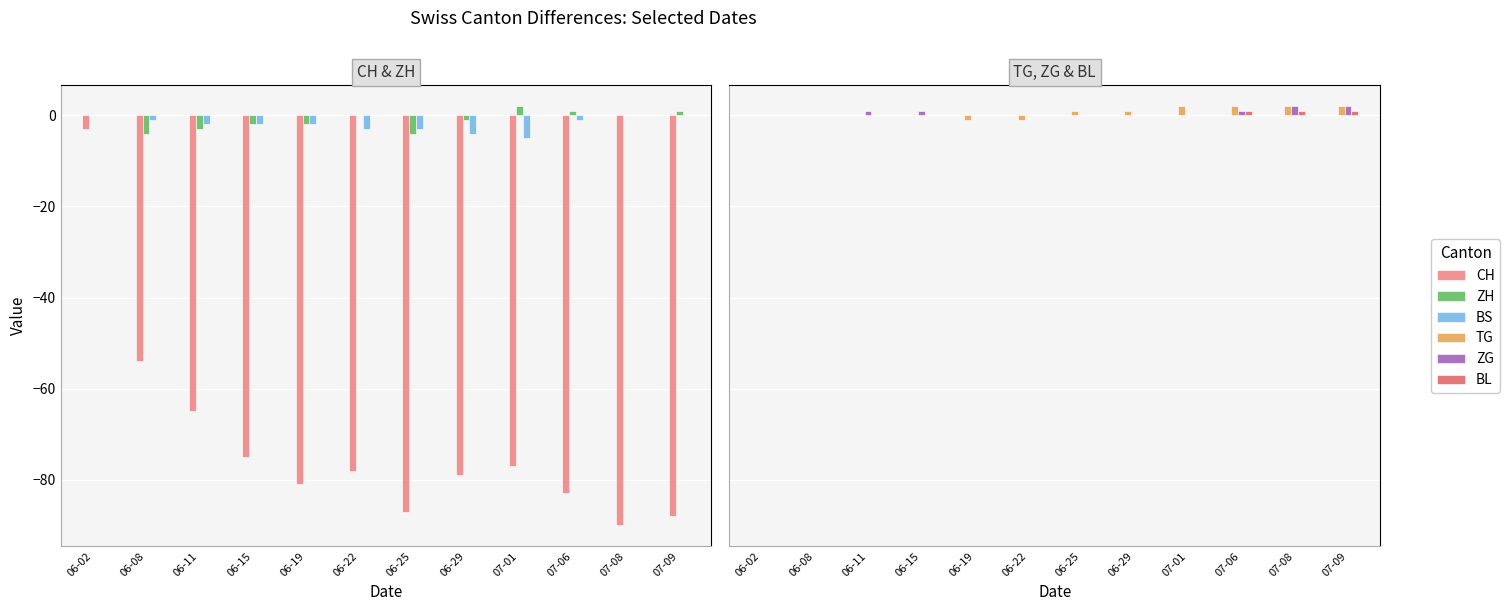

Reading right to left, what are all the values shown in this chart?

CH: 07-09=-88	07-08=-90	07-06=-83	07-01=-77	06-29=-79	06-25=-87	06-22=-78	06-19=-81	06-15=-75	06-11=-65	06-08=-54	06-02=-3
ZH: 07-09=1	07-08=0	07-06=1	07-01=2	06-29=-1	06-25=-4	06-22=0	06-19=-2	06-15=-2	06-11=-3	06-08=-4	06-02=0
BS: 07-09=0	07-08=0	07-06=-1	07-01=-5	06-29=-4	06-25=-3	06-22=-3	06-19=-2	06-15=-2	06-11=-2	06-08=-1	06-02=0
TG: 07-09=2	07-08=2	07-06=2	07-01=2	06-29=1	06-25=1	06-22=-1	06-19=-1	06-15=0	06-11=0	06-08=0	06-02=0
ZG: 07-09=2	07-08=2	07-06=1	07-01=0	06-29=0	06-25=0	06-22=0	06-19=0	06-15=1	06-11=1	06-08=0	06-02=0
BL: 07-09=1	07-08=1	07-06=1	07-01=0	06-29=0	06-25=0	06-22=0	06-19=0	06-15=0	06-11=0	06-08=0	06-02=0